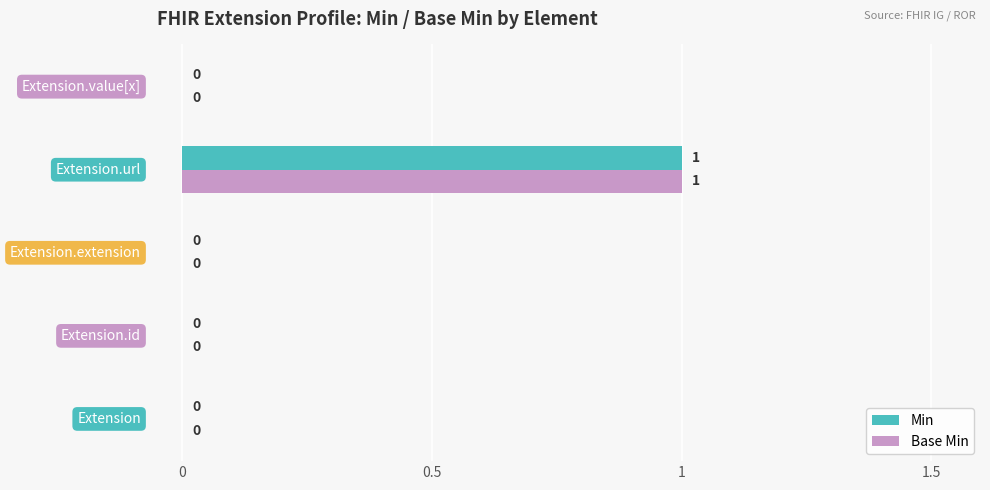

At how many categories does at least one series exceed 0?

1